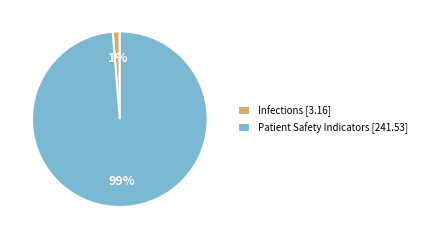

Between Patient Safety Indicators [241.53] and Infections [3.16], which is larger?

Patient Safety Indicators [241.53]